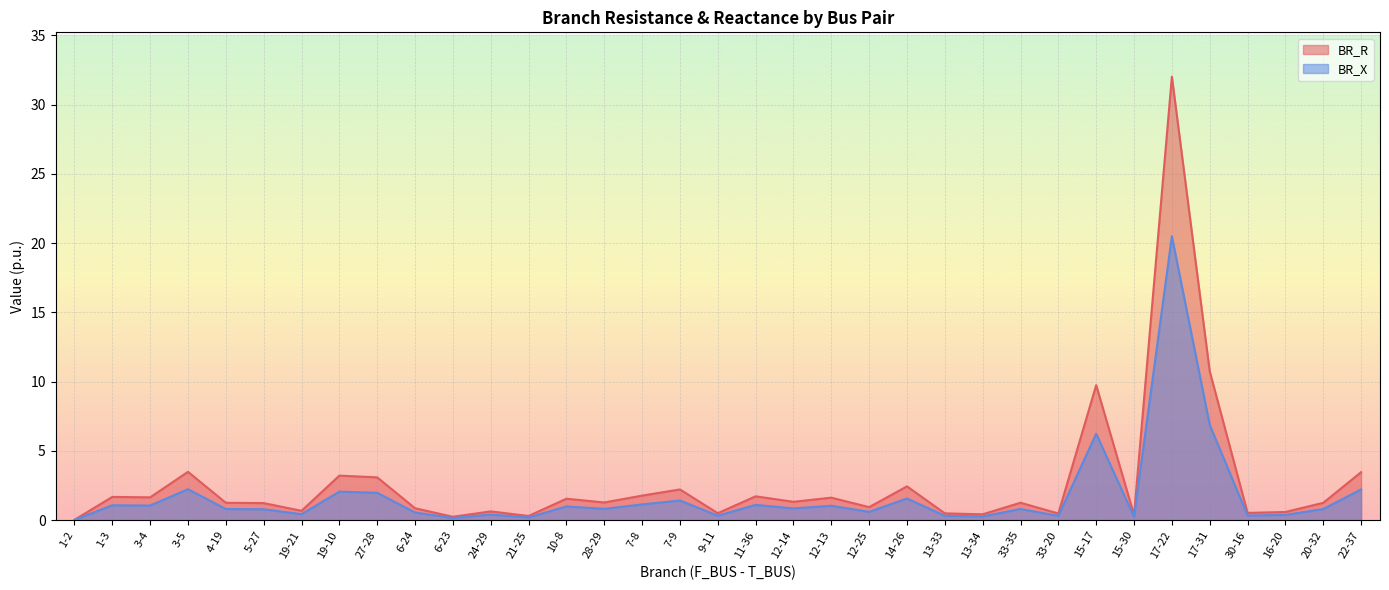

List the labels in order of BR_X value, smallest first.

1-2, 6-23, 21-25, 15-30, 13-34, 33-20, 13-33, 9-11, 30-16, 16-20, 24-29, 19-21, 6-24, 12-25, 5-27, 20-32, 4-19, 33-35, 28-29, 12-14, 10-8, 12-13, 3-4, 1-3, 11-36, 7-8, 7-9, 14-26, 27-28, 19-10, 22-37, 3-5, 15-17, 17-31, 17-22